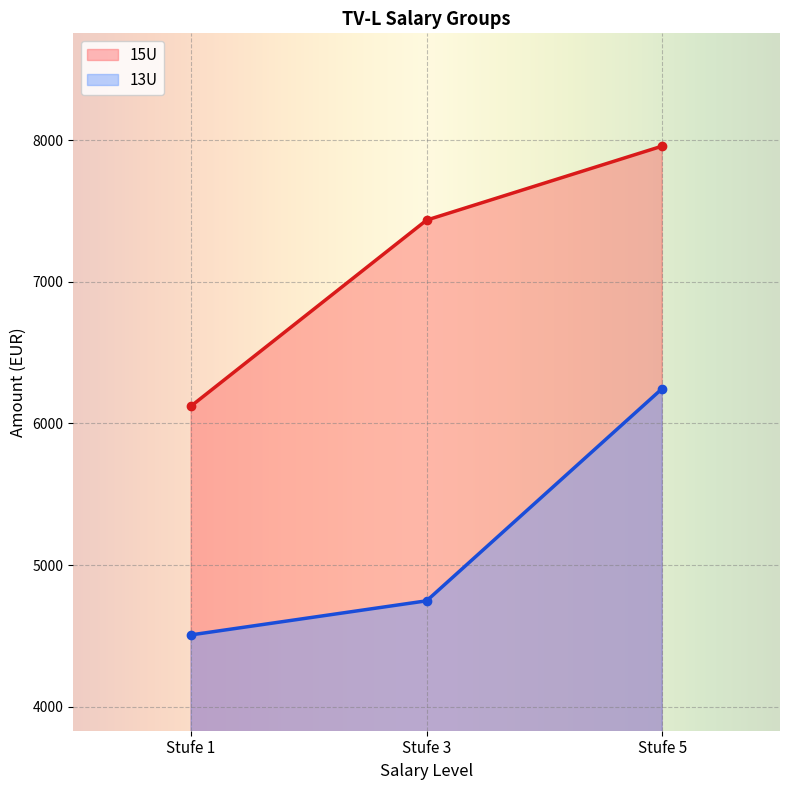

What is the sum of the 15U values at Stufe 3 and Stufe 1?

13557.5